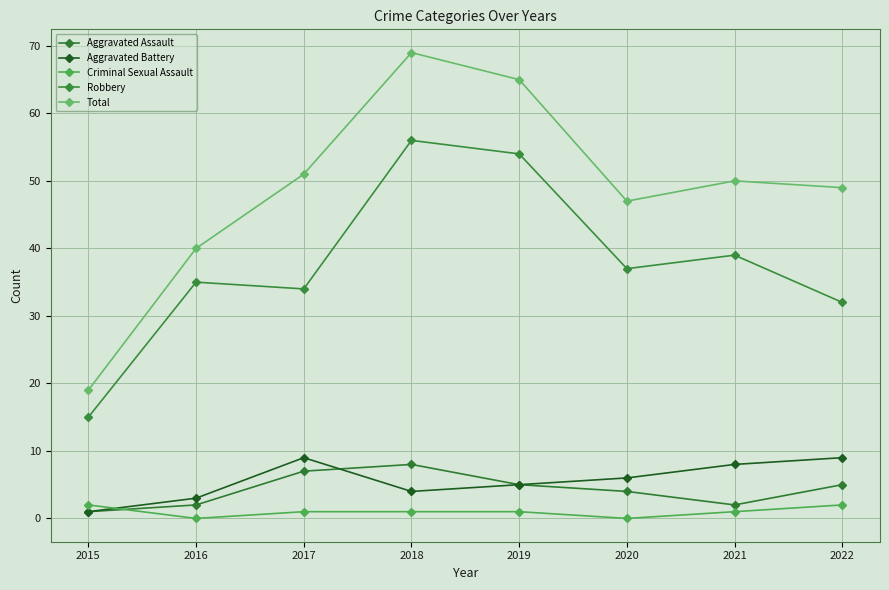

True or false: Robbery and Aggravated Battery intersect in this chart.

False